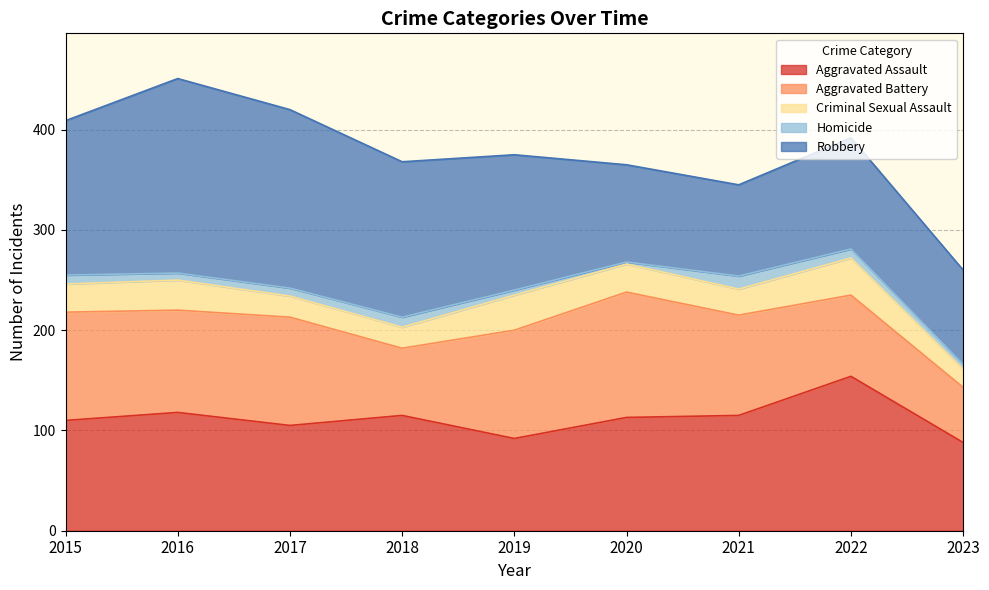

Is it true that Aggravated Assault equals 155 at 2016?

False